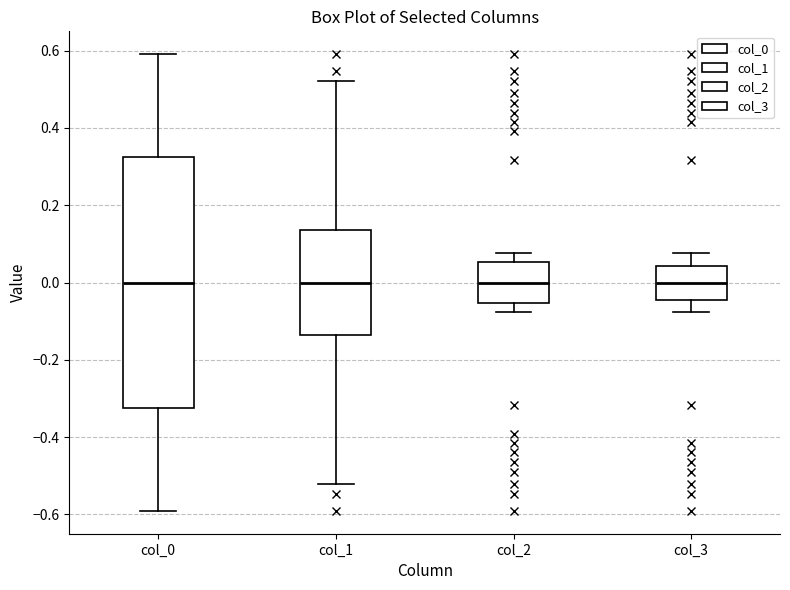

Where does the upper whisker of the box for col_2 end on the y-axis? The values are not printed on the chart, so give them approximately, as read against the axis.

0.08